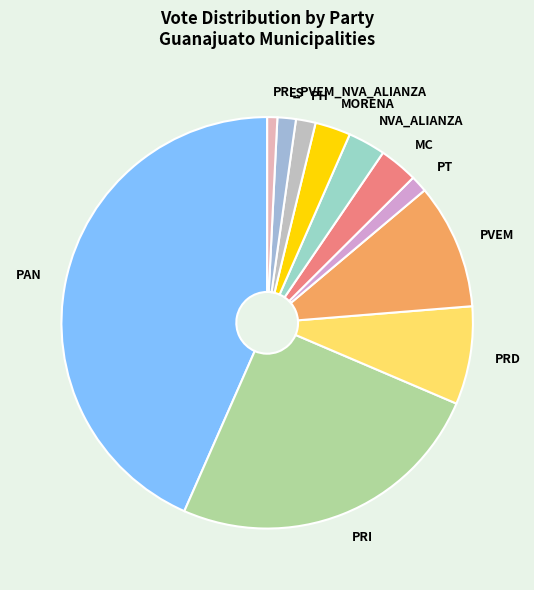

How many slices are in this pie chart?

11